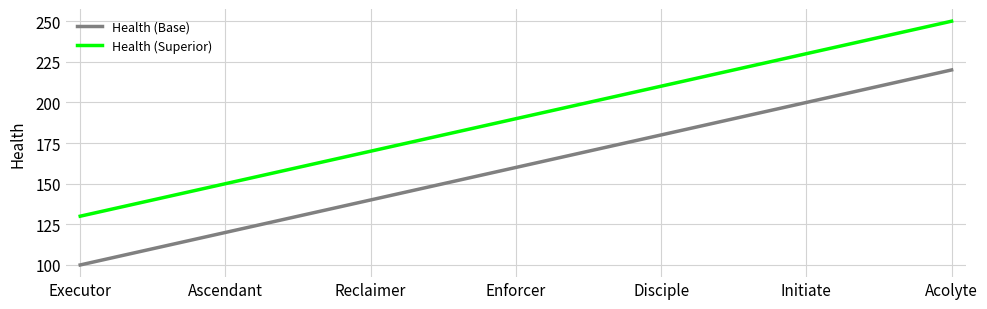

At which label does Health (Superior) reach its peak?

Acolyte